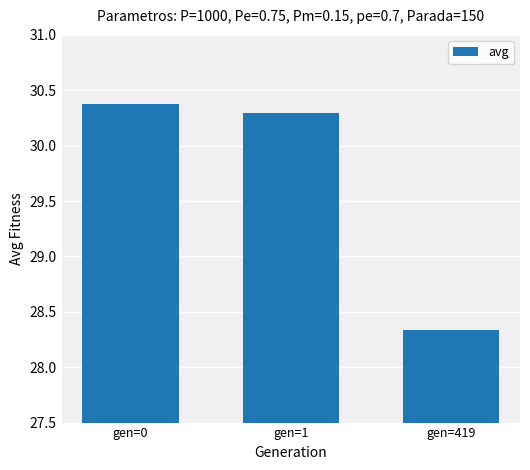

Is it true that the value at gen=1 is 30.3?

True